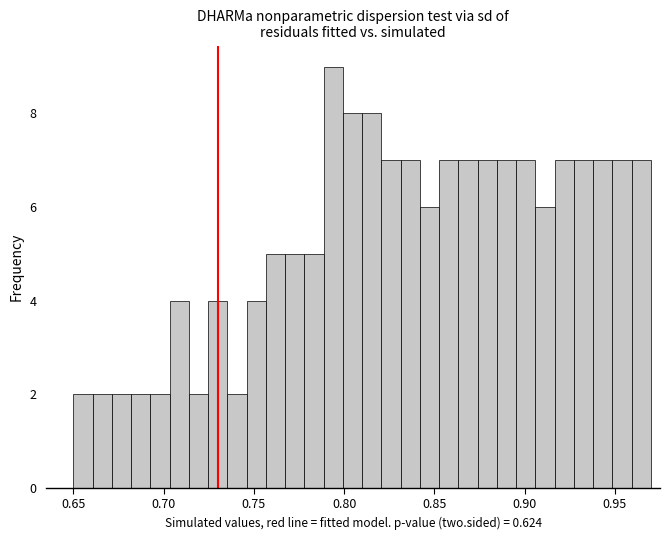

Read against the x-axis, roughly where is the centre of the tallest bar?

0.795